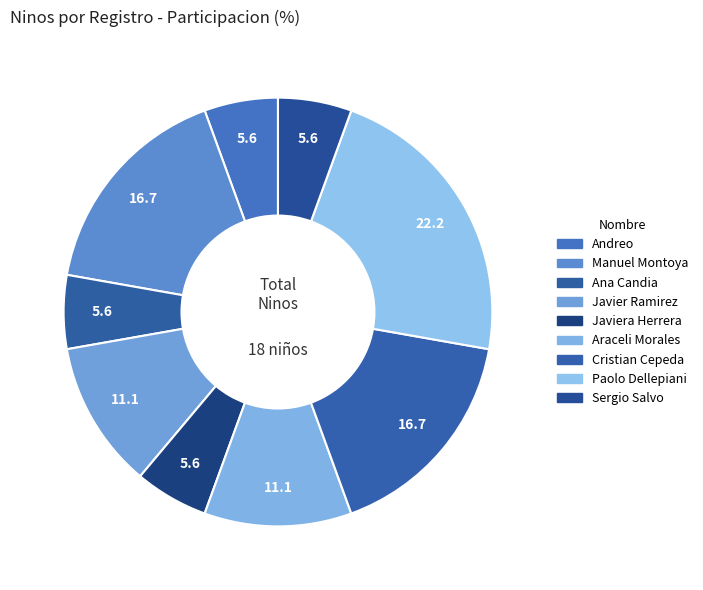

Count the number of slices in the pie.

9